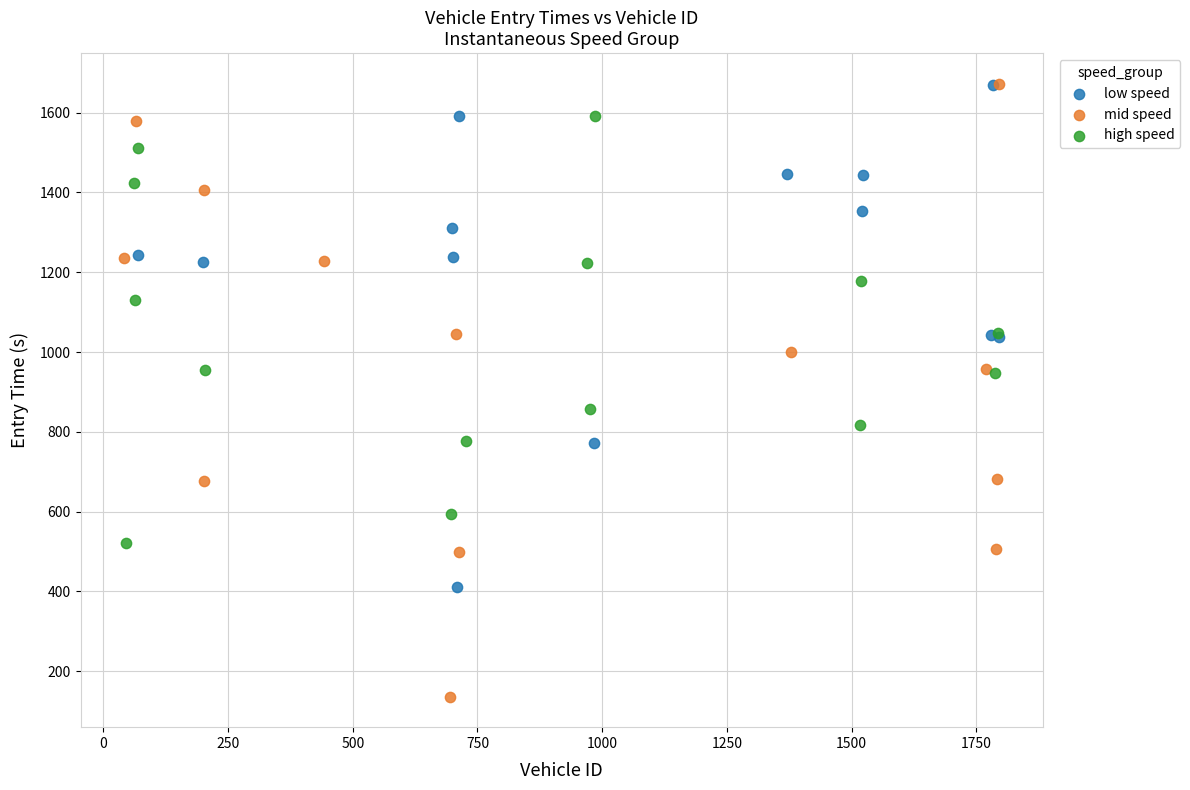

Which series reaches the minimum Y coordinate?

mid speed